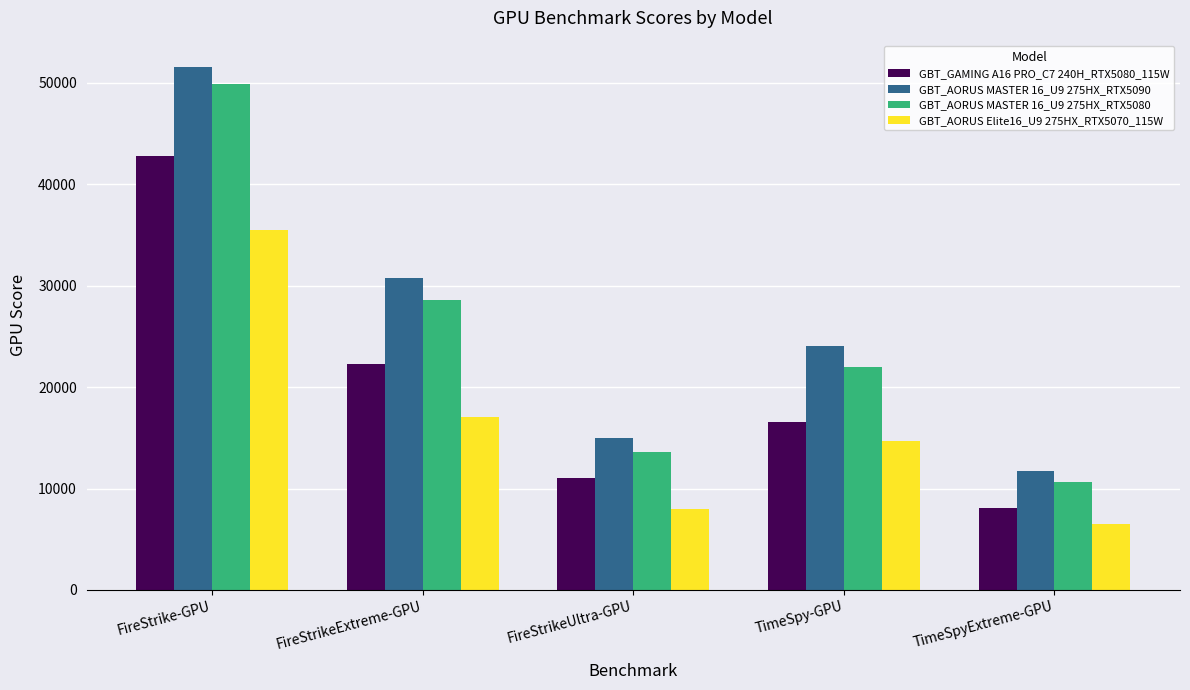

How many groups of bars are there?

5